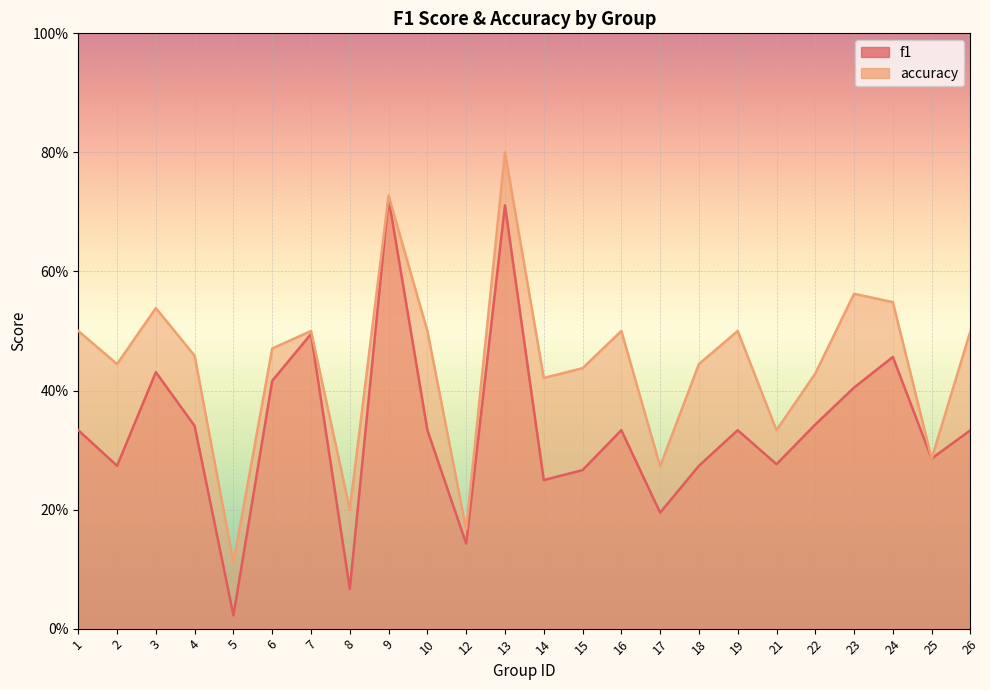

What is the value of the f1 point at the 15th from the left?

0.3